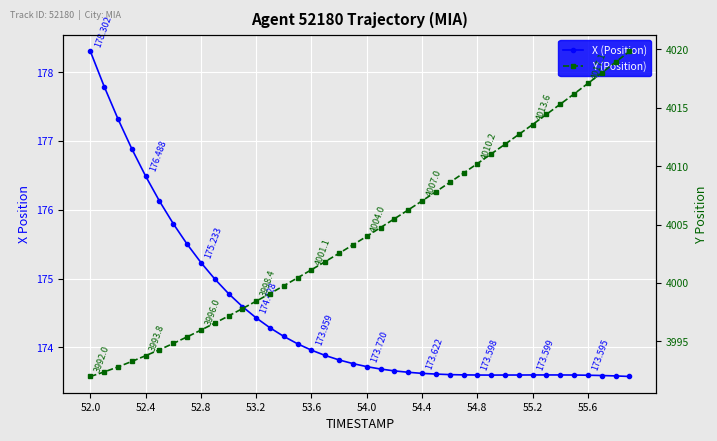

What are all the series names shown in the legend?

X, Y